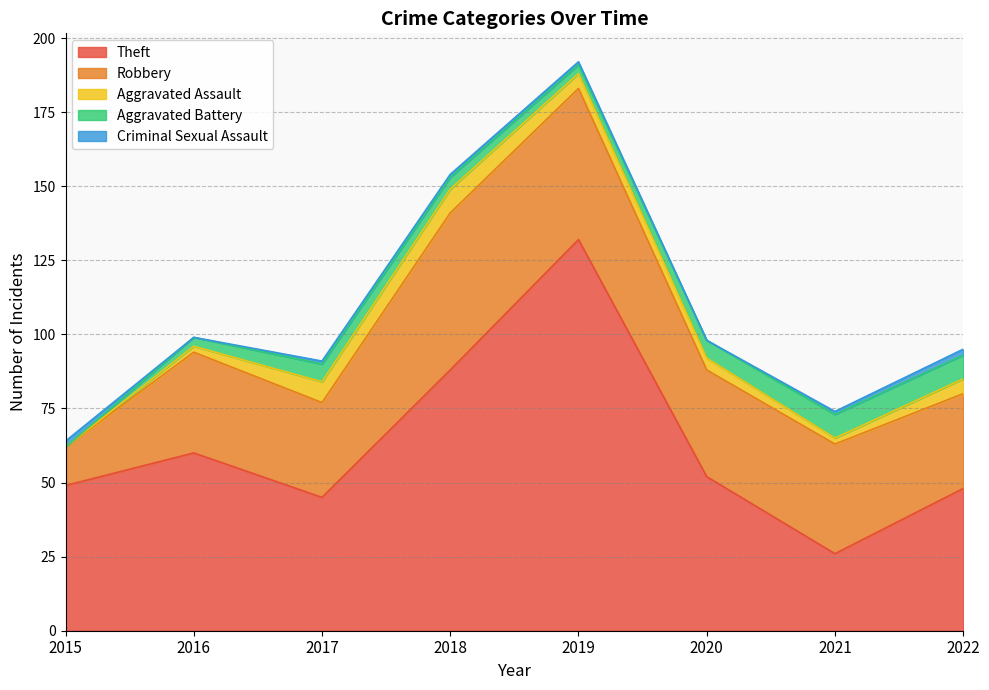

What are all the series names shown in the legend?

Theft, Robbery, Aggravated Assault, Aggravated Battery, Criminal Sexual Assault